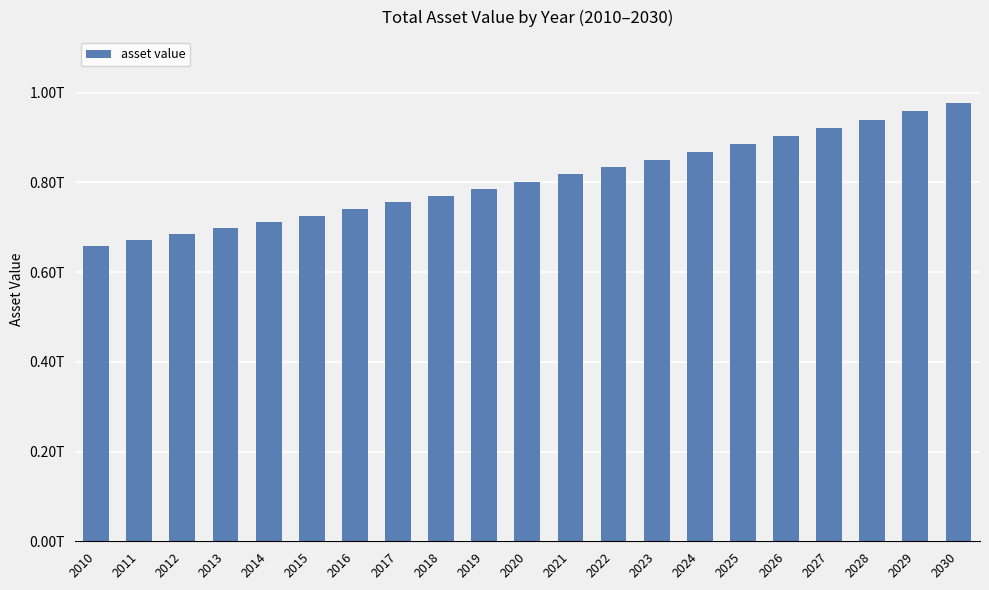

True or false: the data shows 240874986792.3 at 2014.

False